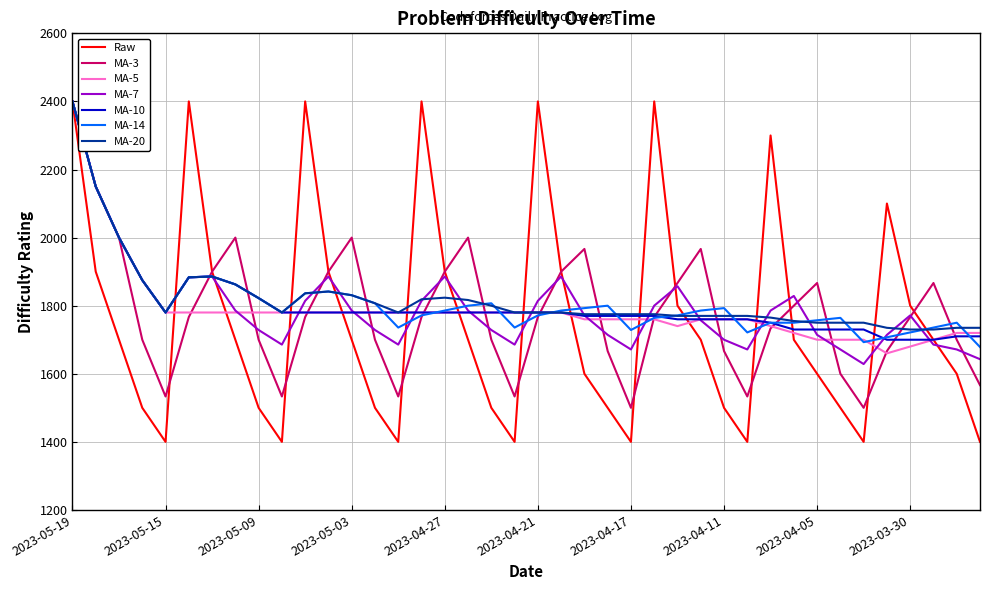

What is the minimum value shown in the chart?

1400.0